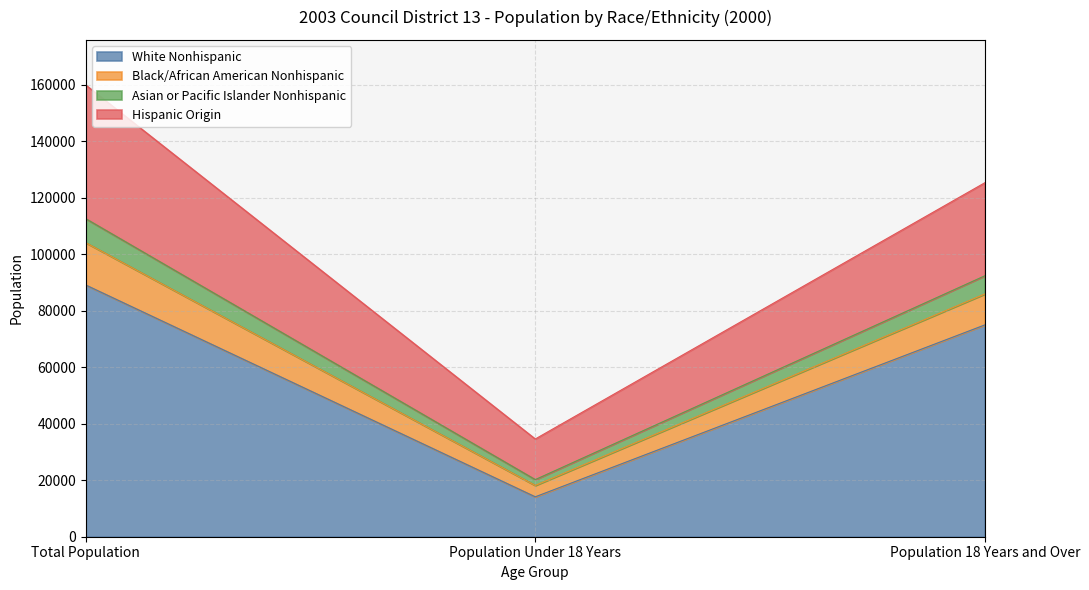

What is the value of the Asian or Pacific Islander Nonhispanic point at the 1st from the left?

112558